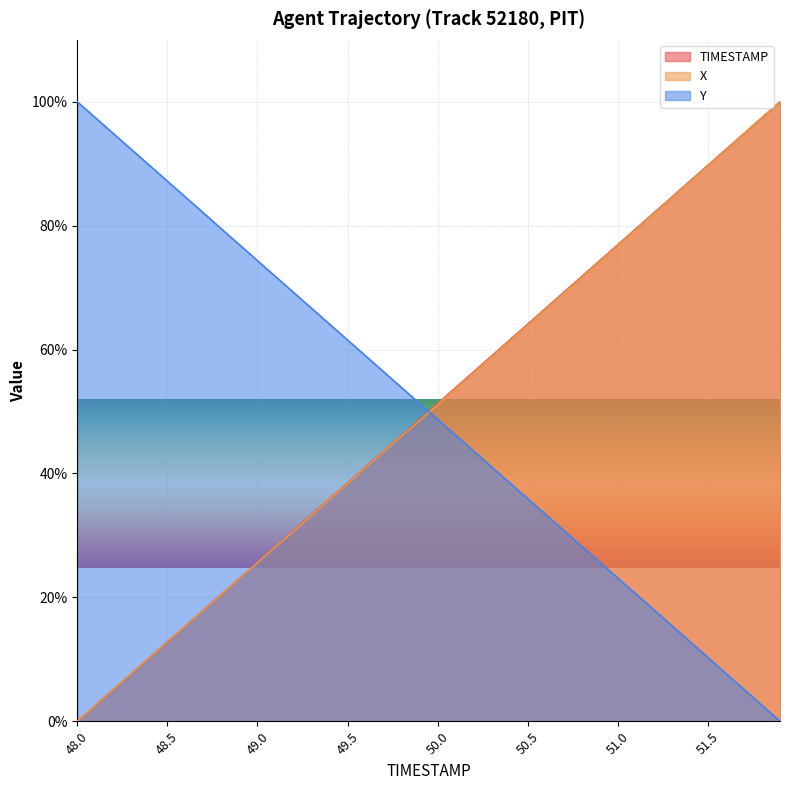

Rank the series at 49.3 from lowest to highest value.

X, TIMESTAMP, Y